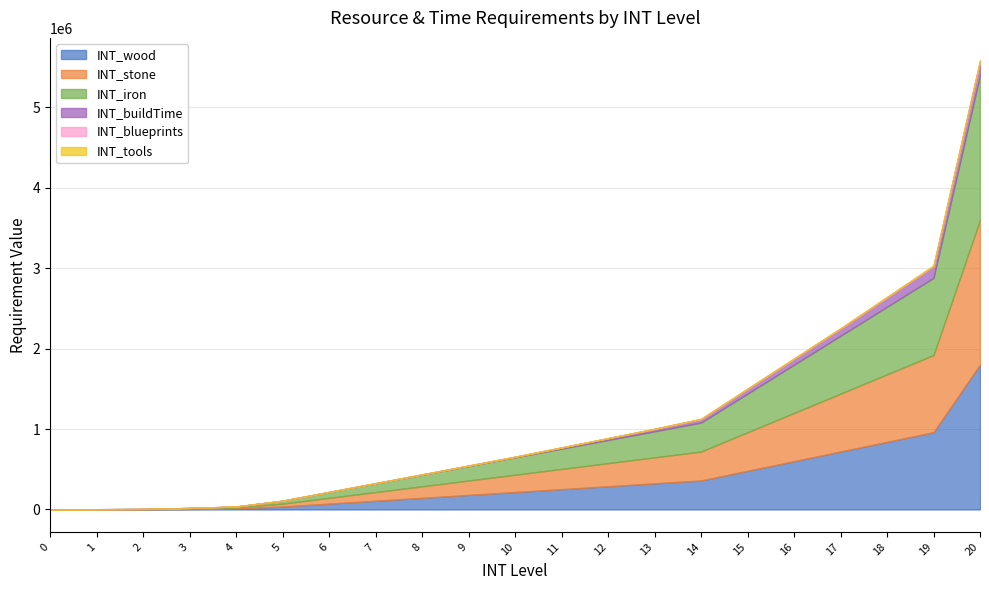

Reading left to right, extract all data points from this chart.

INT_wood: 0	1000	2000	6000	12000	36000	72000	108000	144000	180000	216000	252000	288000	324000	360000	480000	600000	720000	840000	960000	1800000
INT_stone: 0	1000	2000	6000	12000	36000	72000	108000	144000	180000	216000	252000	288000	324000	360000	480000	600000	720000	840000	960000	1800000
INT_iron: 0	1000	2000	6000	12000	36000	72000	108000	144000	180000	216000	252000	288000	324000	360000	480000	600000	720000	840000	960000	1800000
INT_buildTime: 0	0	180	300	480	900	1800	2700	3600	5400	7200	14400	21600	28800	43200	57600	72000	86400	115200	144000	172800
INT_blueprints: 0	0	0	0	0	0	2	10	40	120	360	600	1200	1800	2400	3000	3600	4200	4800	5400	6000
INT_tools: 0	0	0	0	0	0	2	10	40	120	360	600	1200	1800	2400	3000	3600	4200	4800	5400	6000